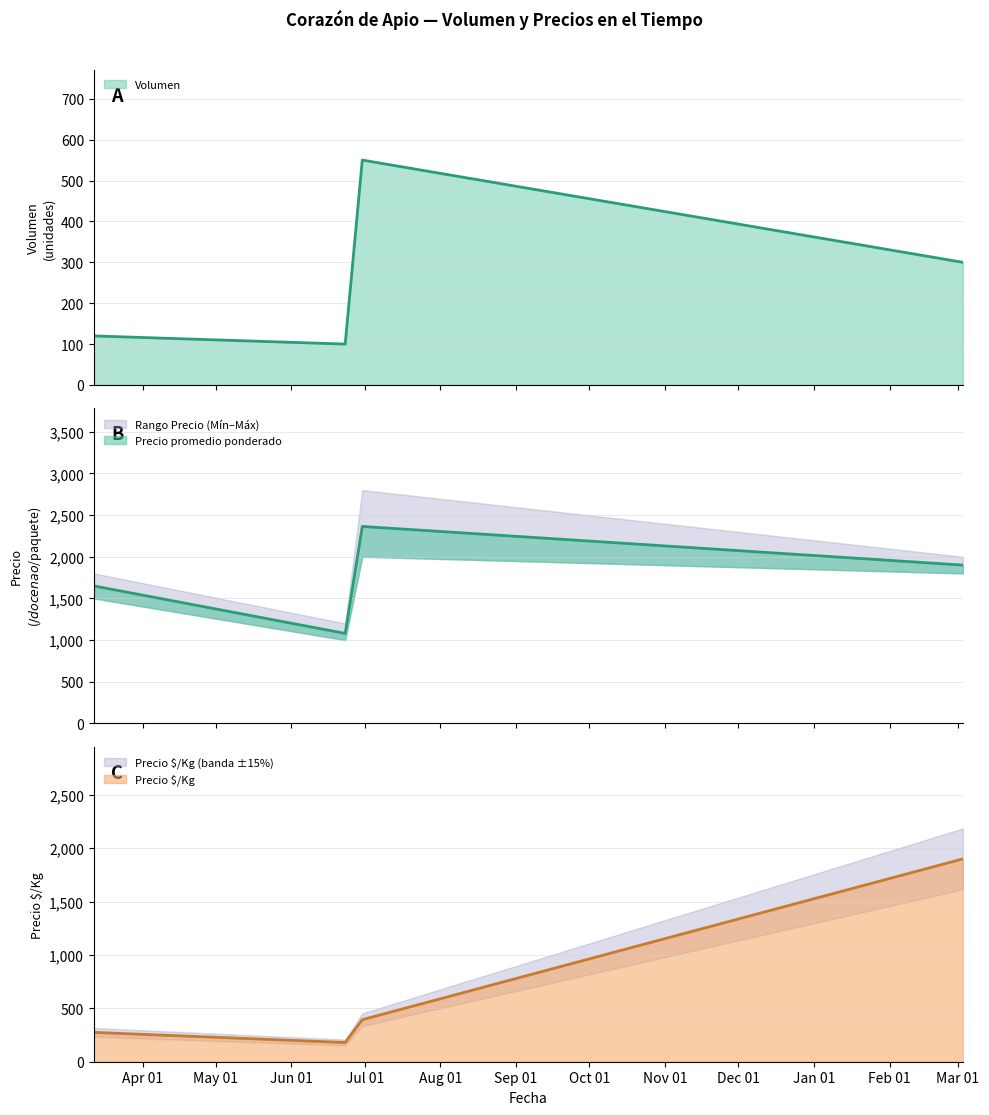

How many data points does each series have?

4